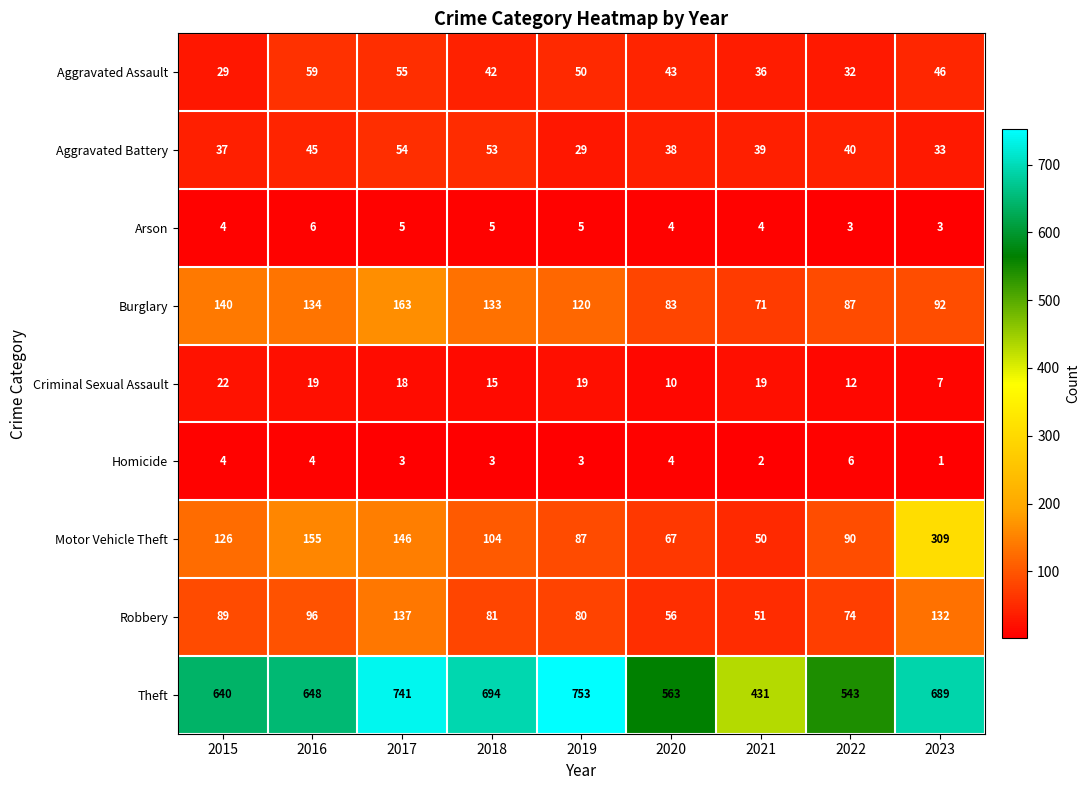

At how many categories does at least one series exceed 144?

9